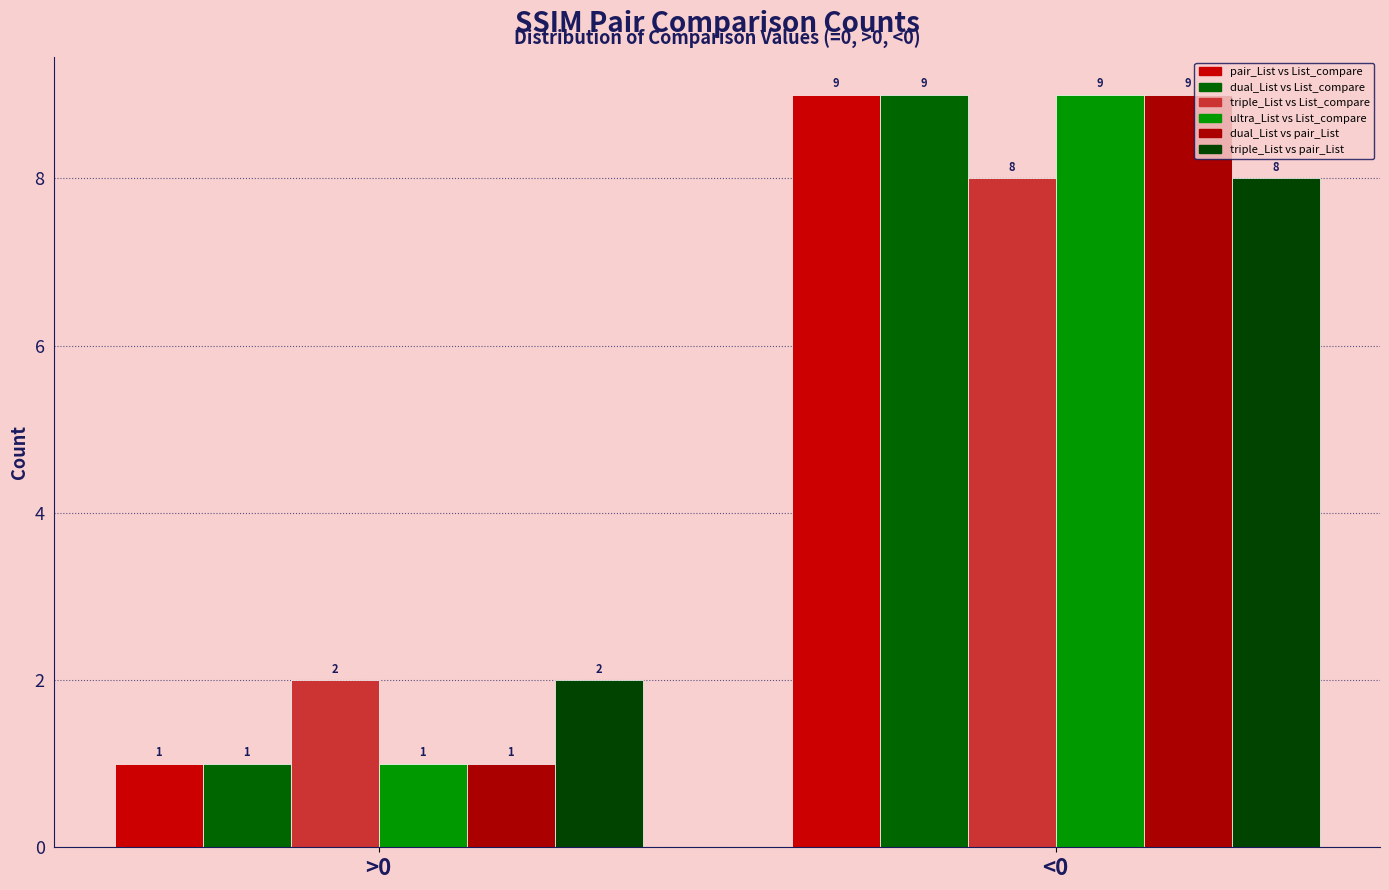

Reading left to right, extract all data points from this chart.

SSIM_pair_List_SSIM_List_compare: 1	9
SSIM_pair_dual_List_SSIM_List_comapre: 1	9
SSIM_pair_triple_List_SSIM_List_comapre: 2	8
SSIM_pair_ultra_List_SSIM_List_comapre: 1	9
SSIM_pair_dual_List_SSIM_pair_List_coma: 1	9
SSIM_pair_triple_List_SSIM_pair_List_co: 2	8